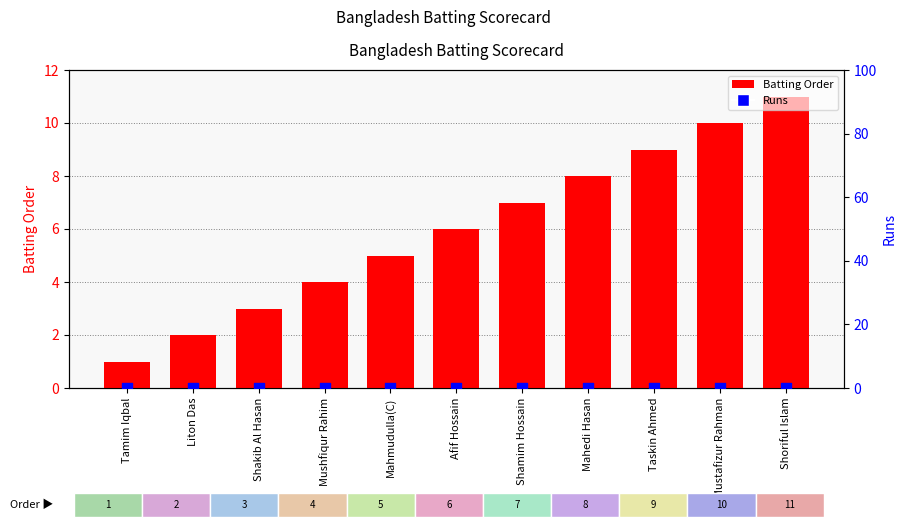

Which series contains the highest Y value?

Batting Order